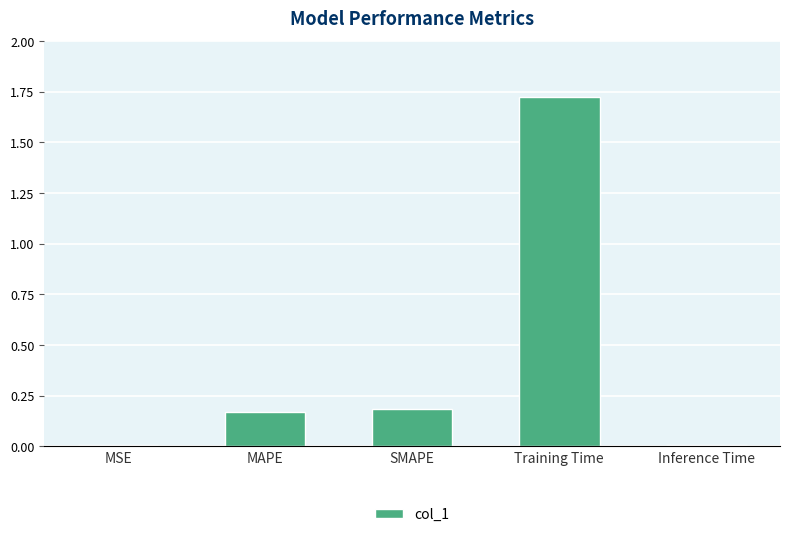

What is the label of the 2nd bar from the right?

Training Time